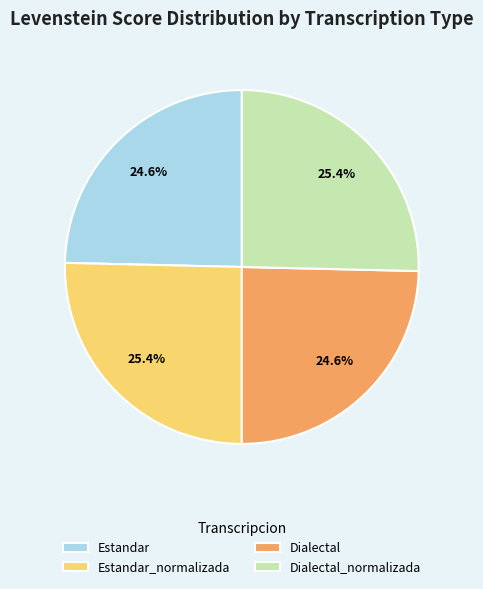

To the nearest percent, what is the average slice percentage?

25%